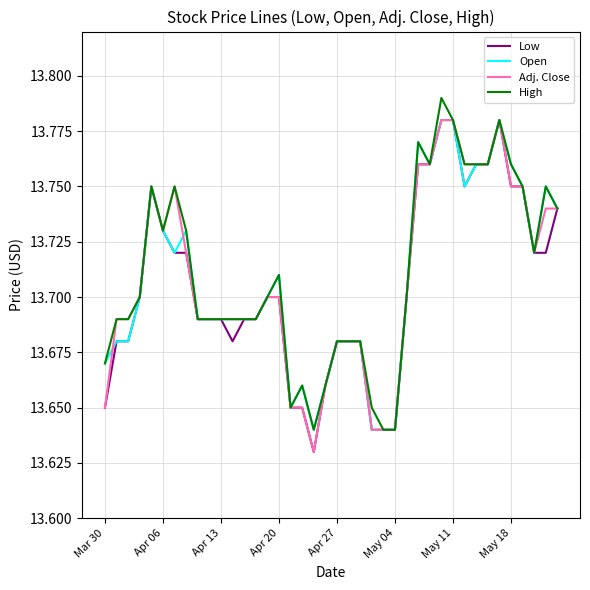

True or false: Open and High cross at least once.

False